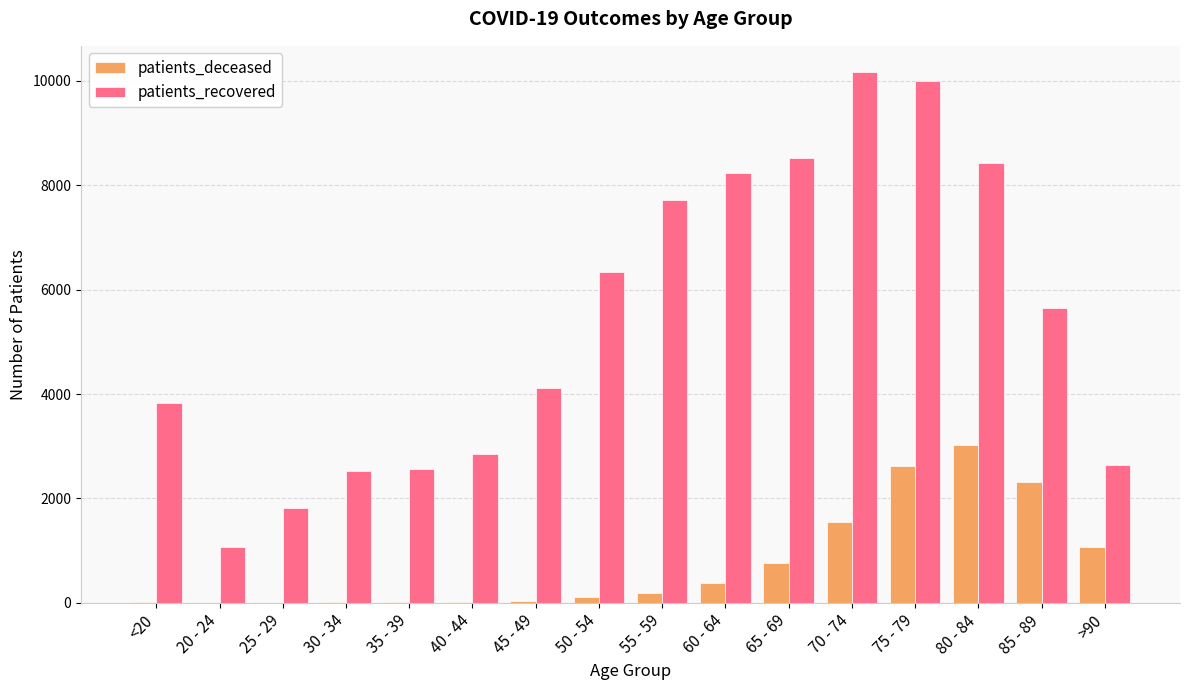

What is the maximum value for patients_recovered?

10160